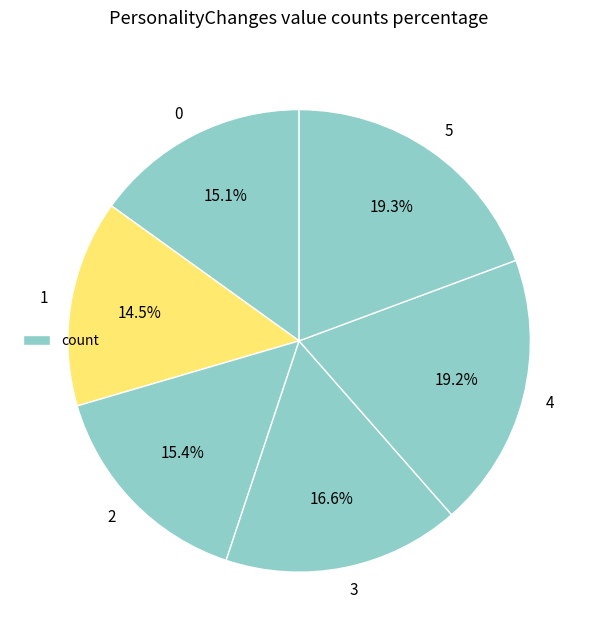

Does 1 represent more than half of the total?

No